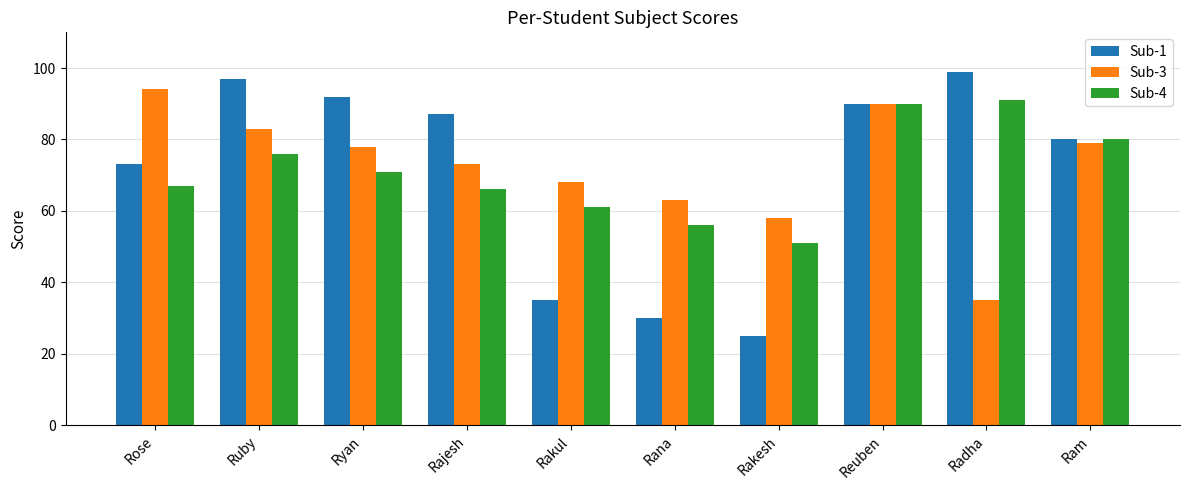

Is it true that Sub-4 equals 95 at Rana?

False